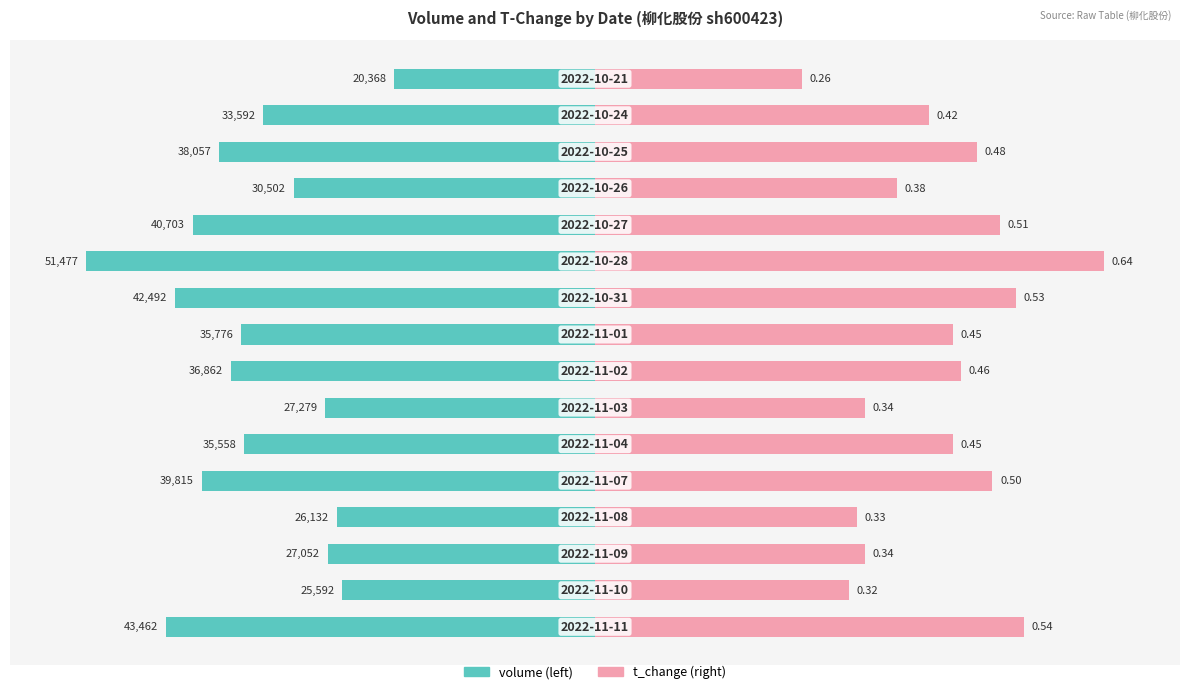

What are all the series names shown in the legend?

volume, t_change